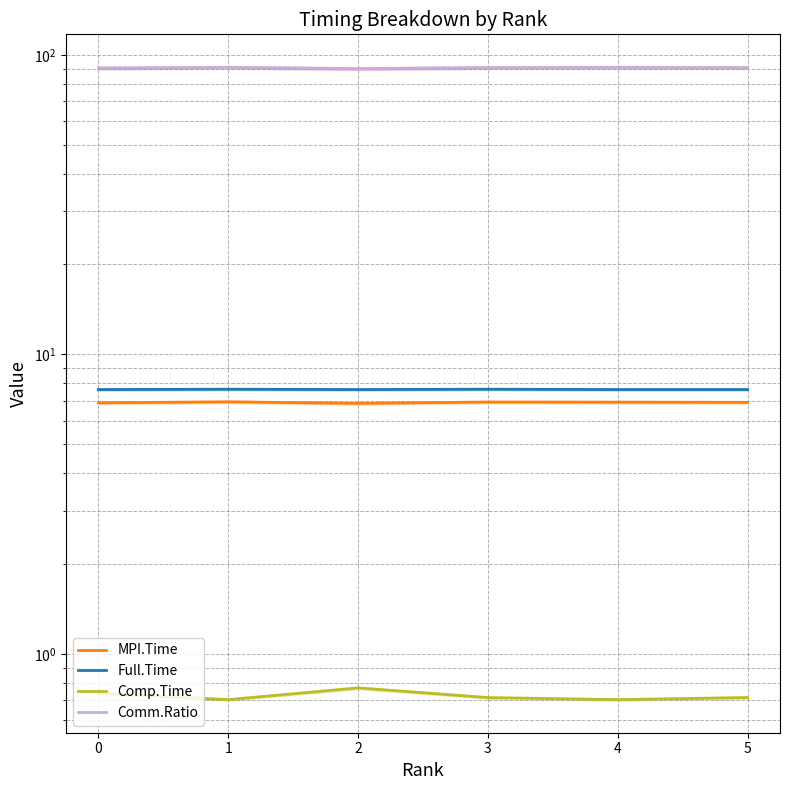

True or false: Full.Time and MPI.Time intersect in this chart.

False